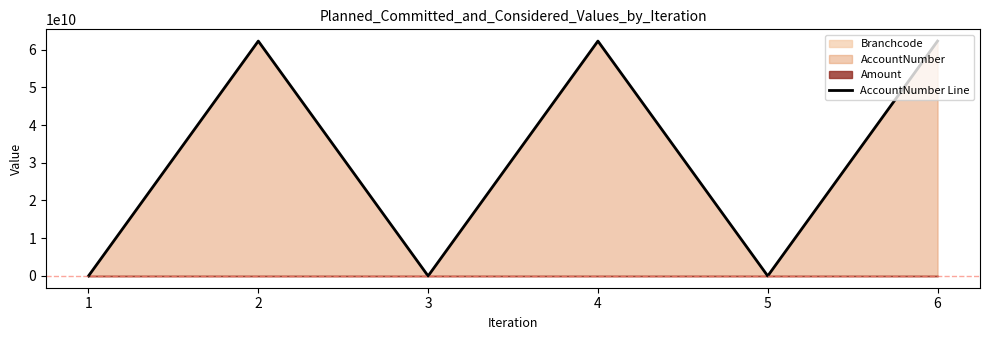

Reading right to left, what are all the values shown in this chart?

62239543269	1173782	62239543269	1173782	62239543269	1173782